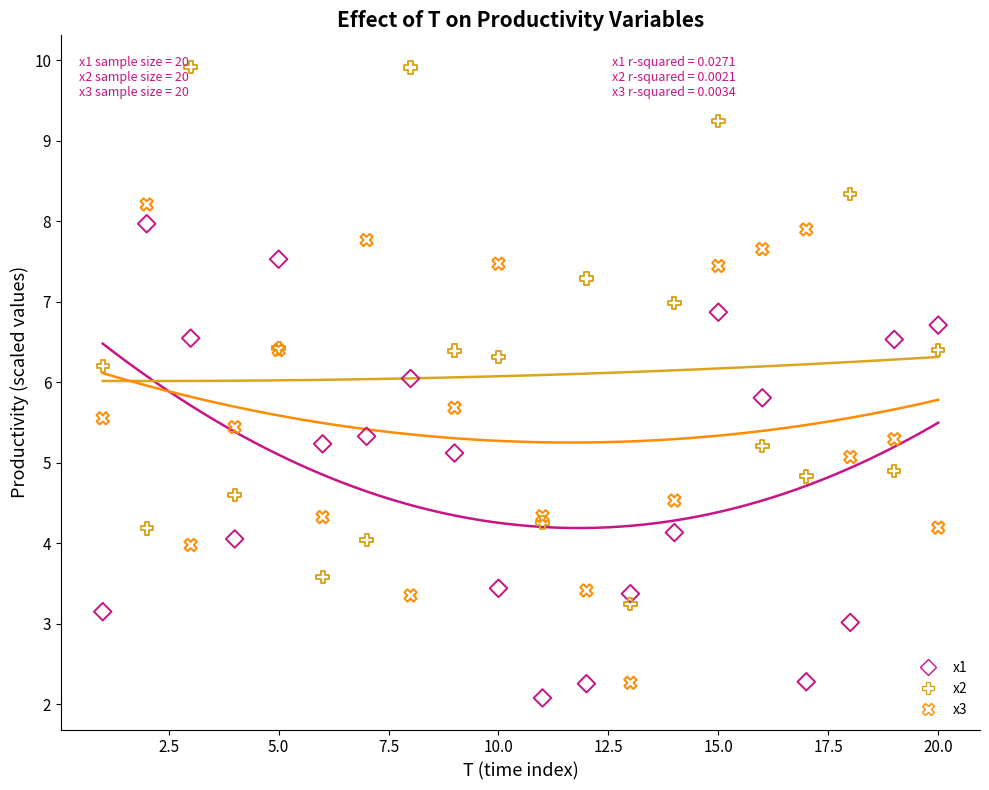

Which series reaches the minimum Y coordinate?

x1